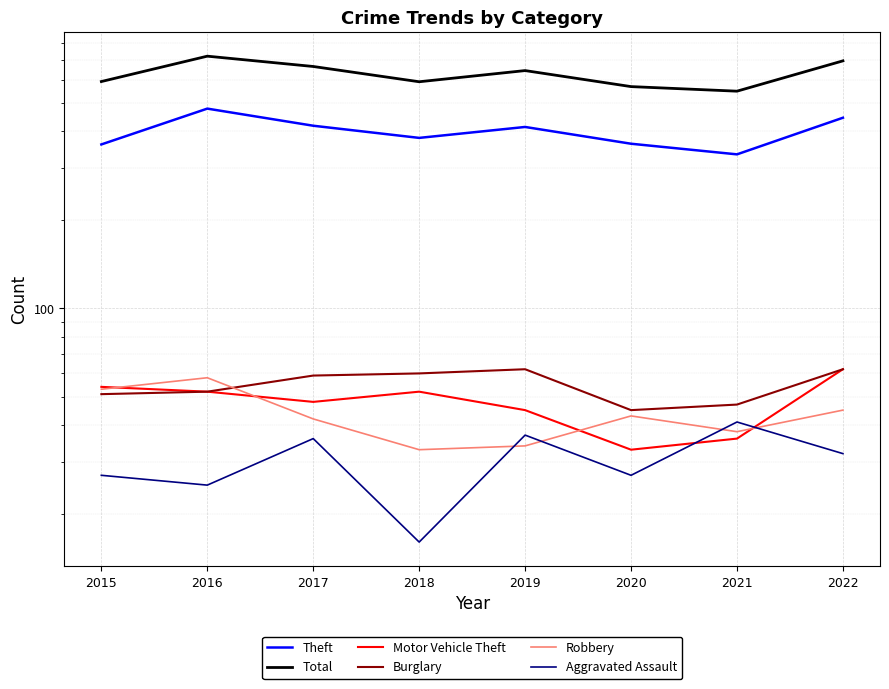

Which series has the largest range (max minus min)?

Total